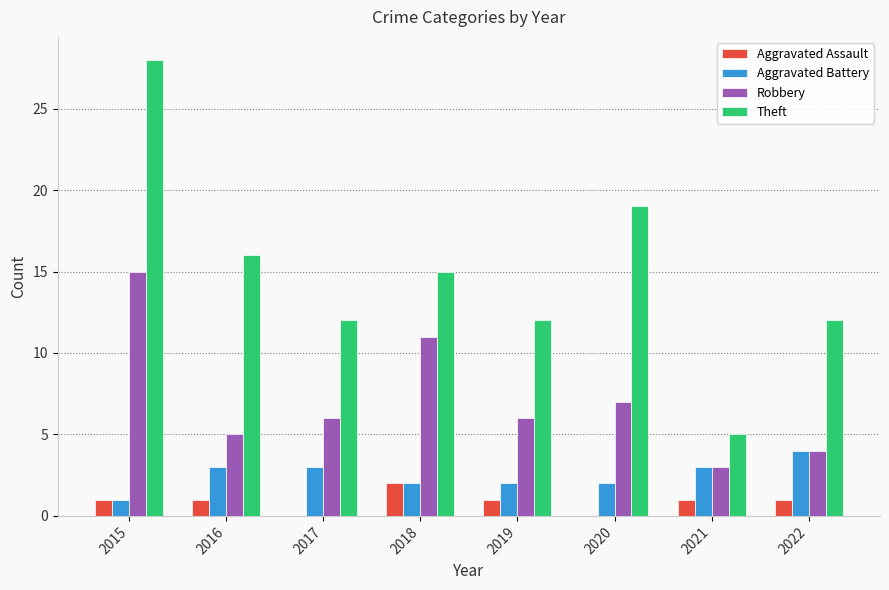

How many series are shown in this chart?

4